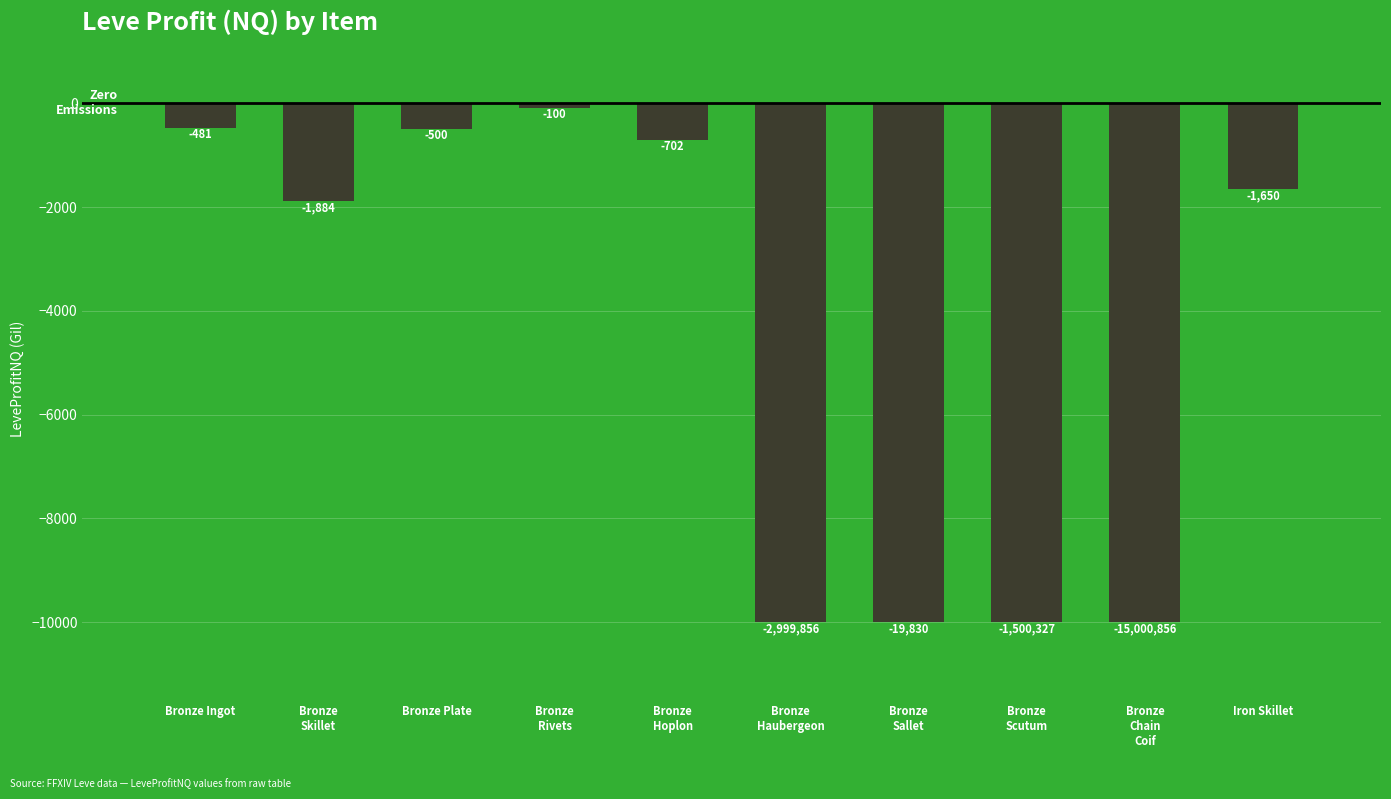

Are the bars grouped side by side (vs. stacked)?

No